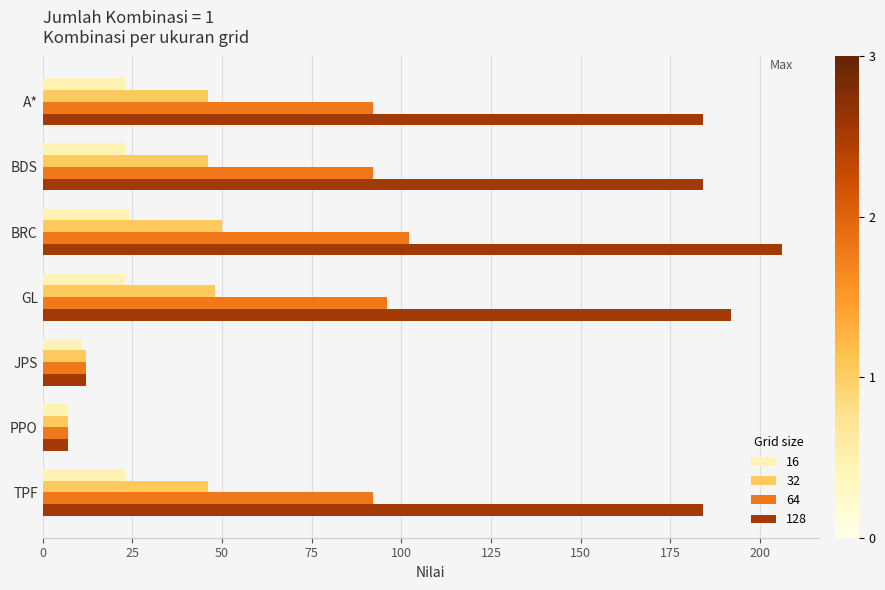

Between BRC and TPF, which series saw the biggest shift?

128